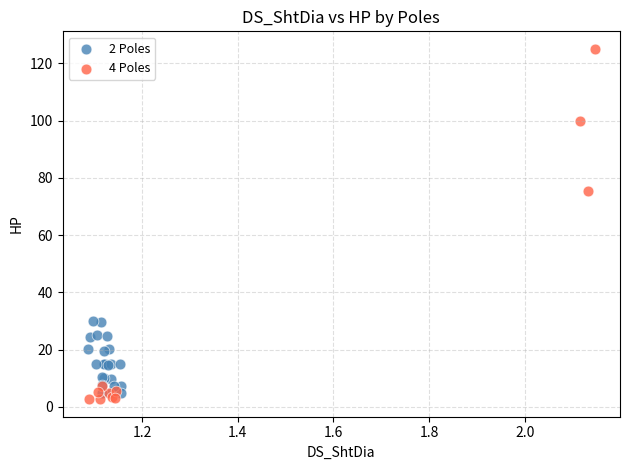

Which series reaches the maximum Y coordinate?

4 Poles